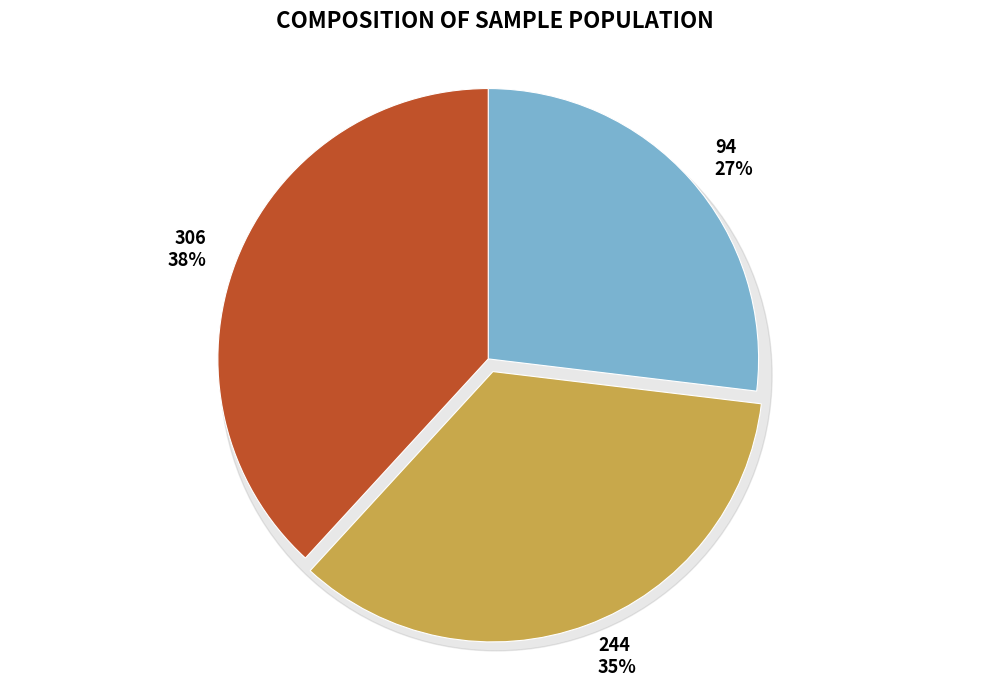

To the nearest percent, what is the difference between the largest and smallest slice percentages?

11%